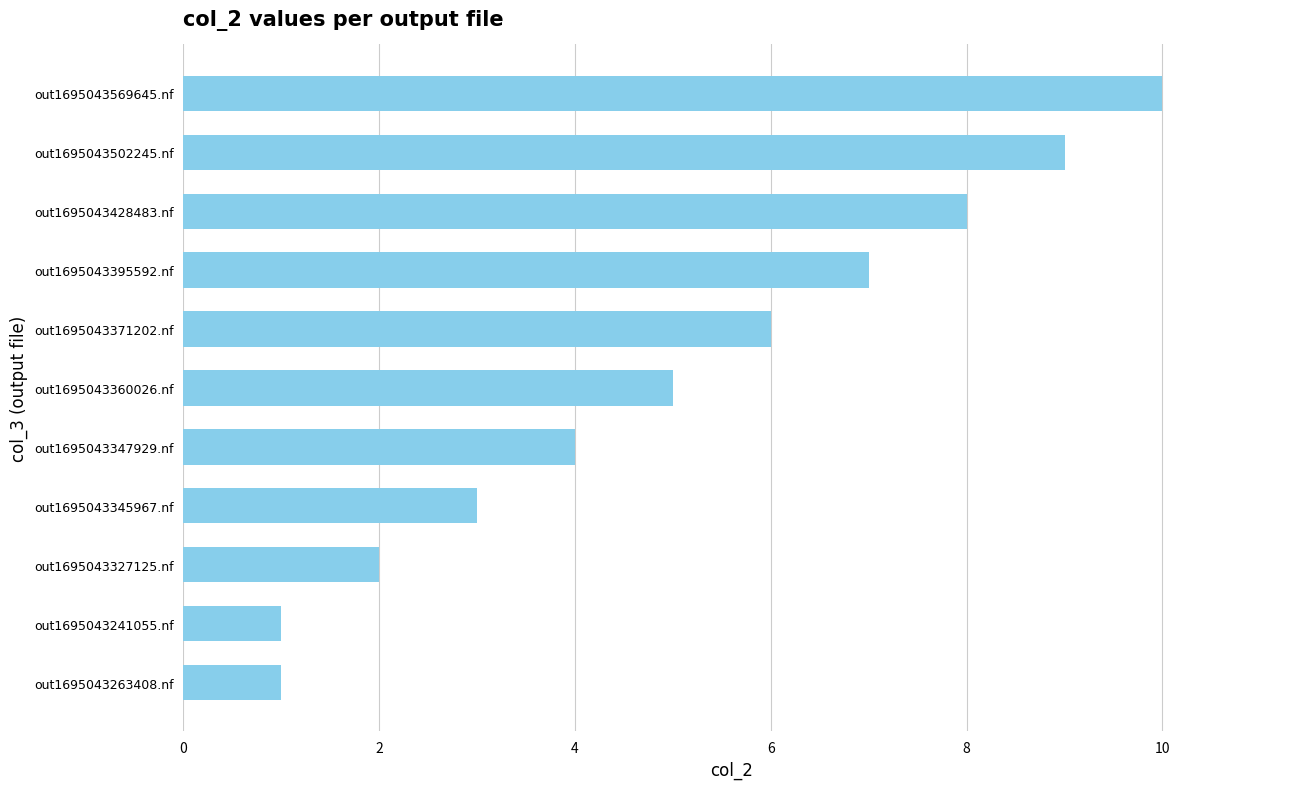

What is the difference between the maximum and minimum values?

9